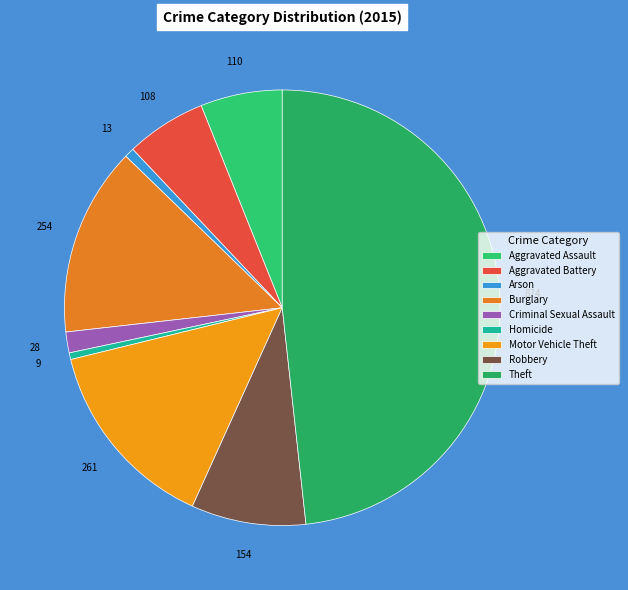

To the nearest percent, what is the difference between the largest and smallest slice percentages?

48%